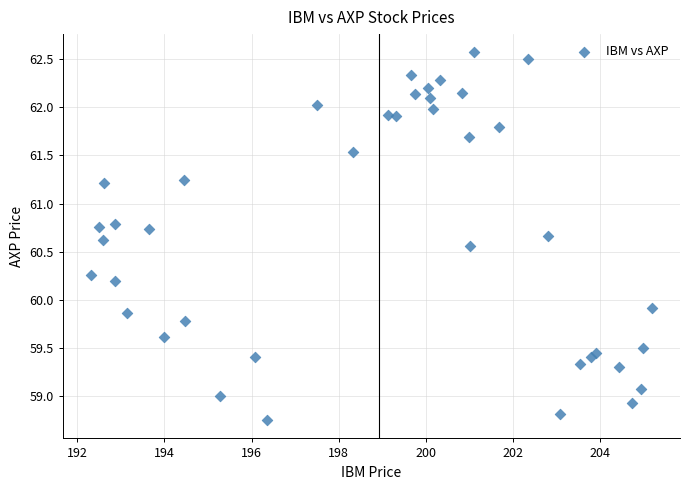

What Y value in the scatter plot is closest to 60?

59.9